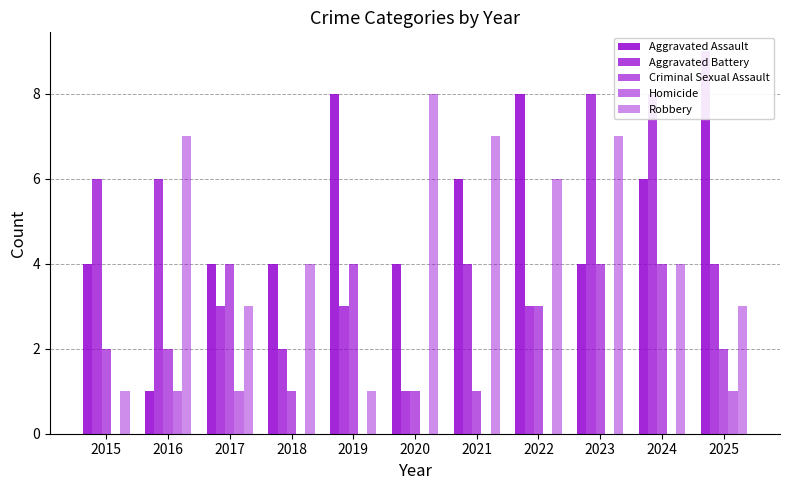

How many values in the Aggravated Assault series are below 4?

1